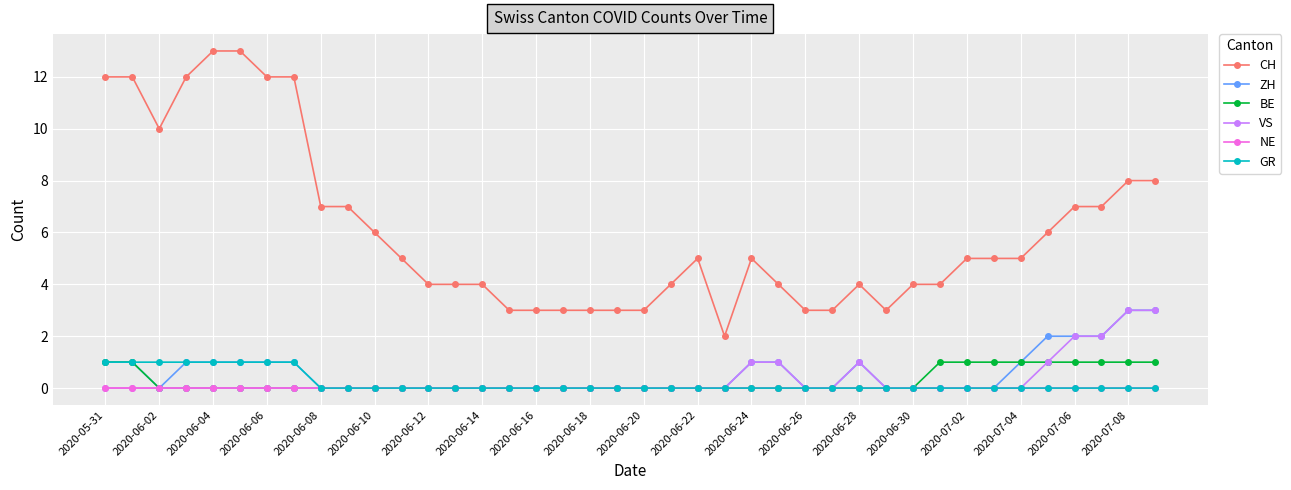

Which series has the largest range (max minus min)?

CH